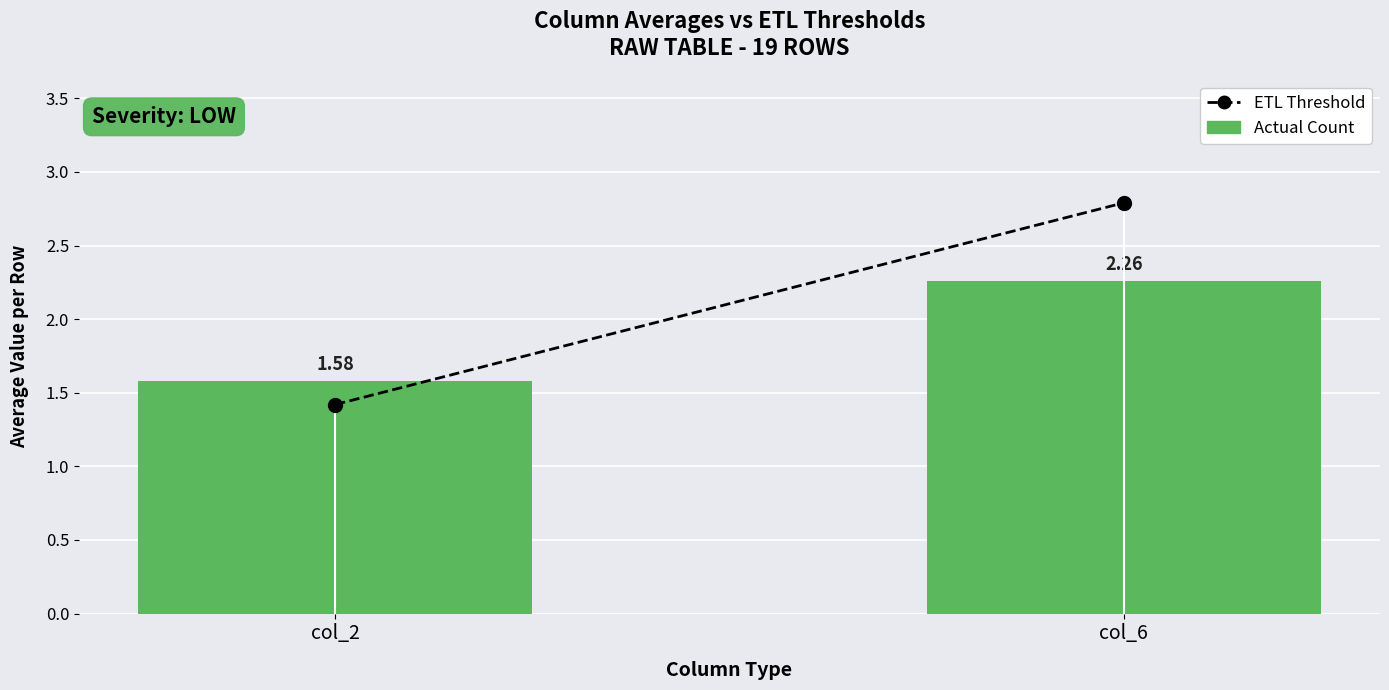

Rank the series by their maximum value, from highest to lowest.

ETL Threshold, Actual Count